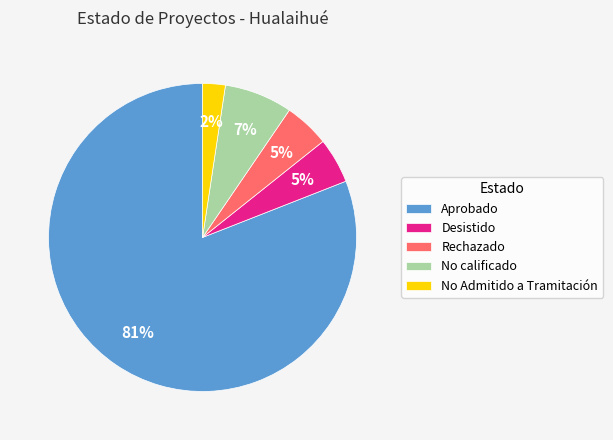

The Desistido slice represents 5% of the pie. True or false?

True